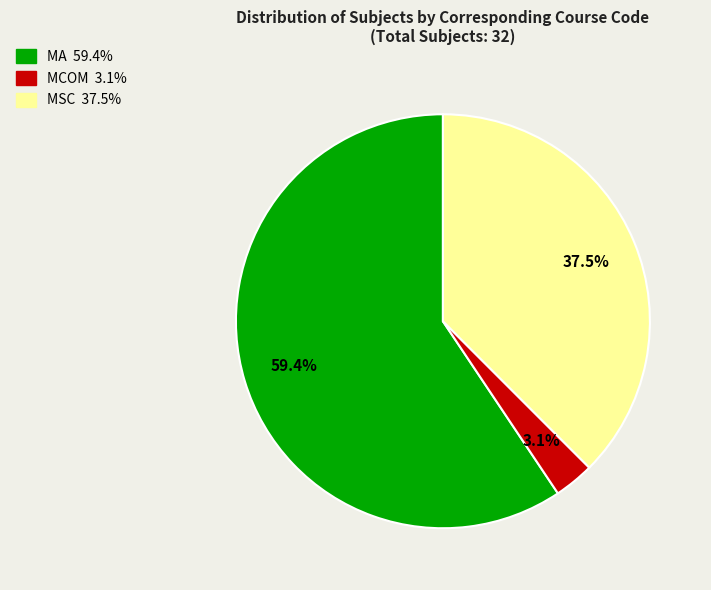

Rank the categories by value from lowest to highest.

MCOM, MSC, MA